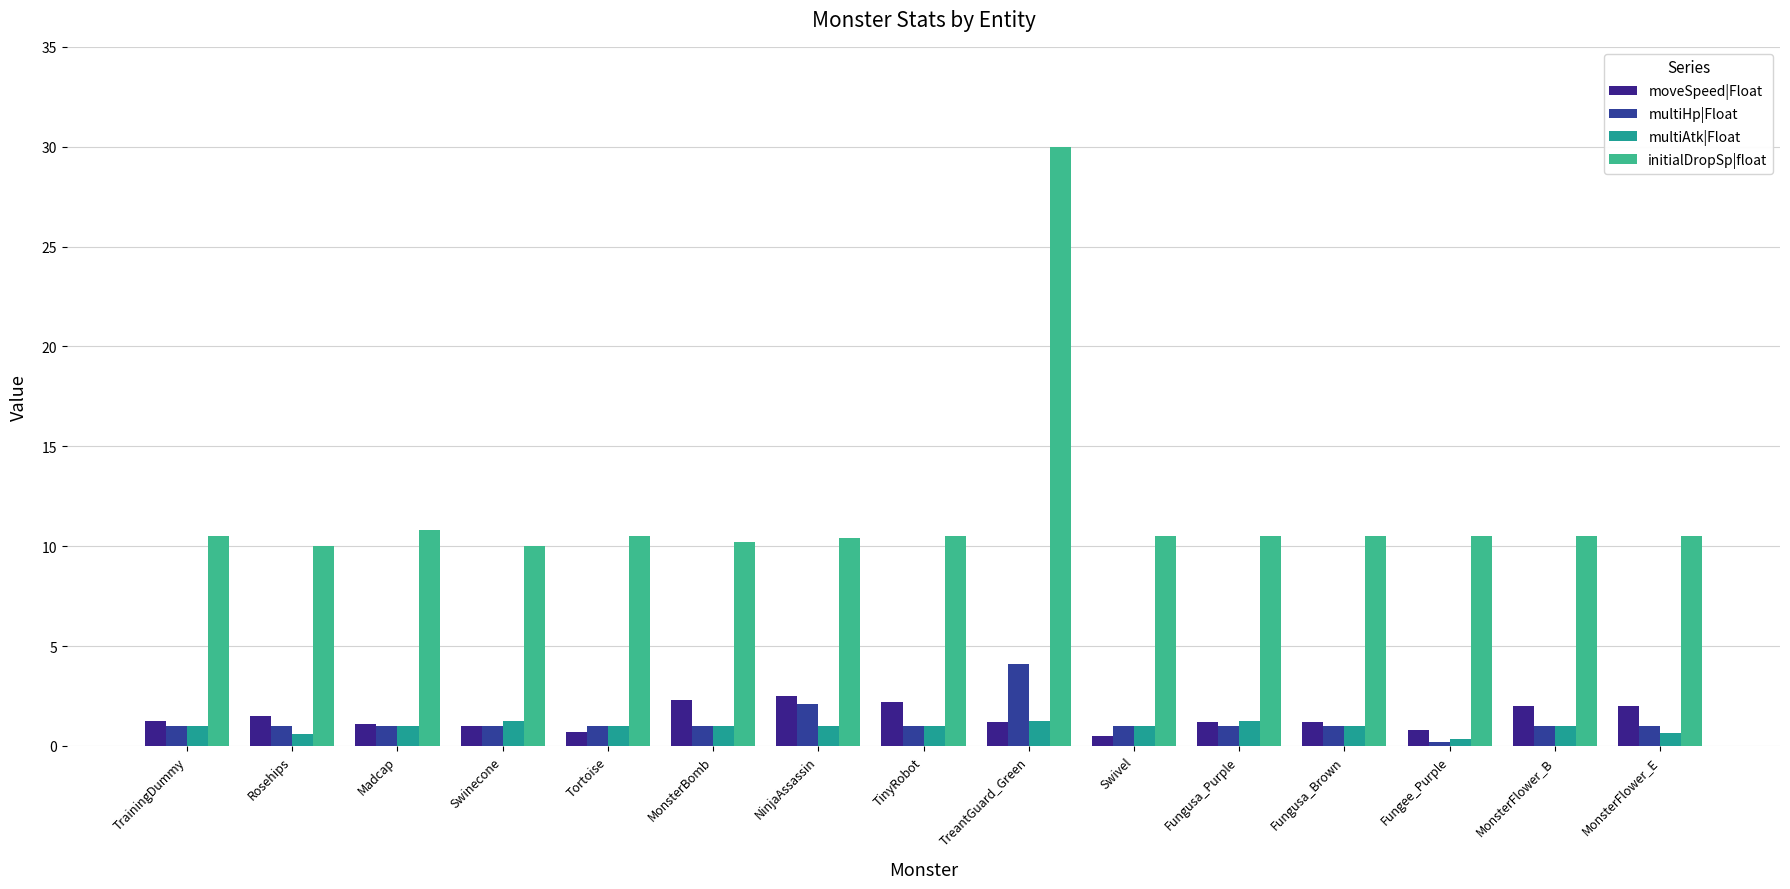

What is the value of the multiHp|Float bar at the 6th from the left?

1.0